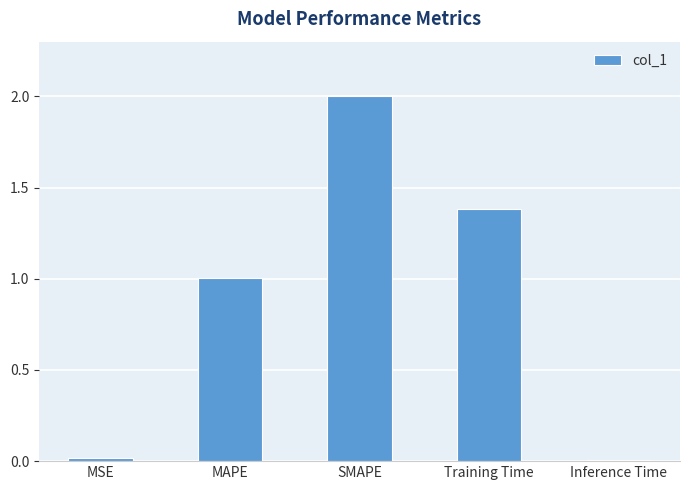

True or false: the data shows 2.0 at SMAPE.

True